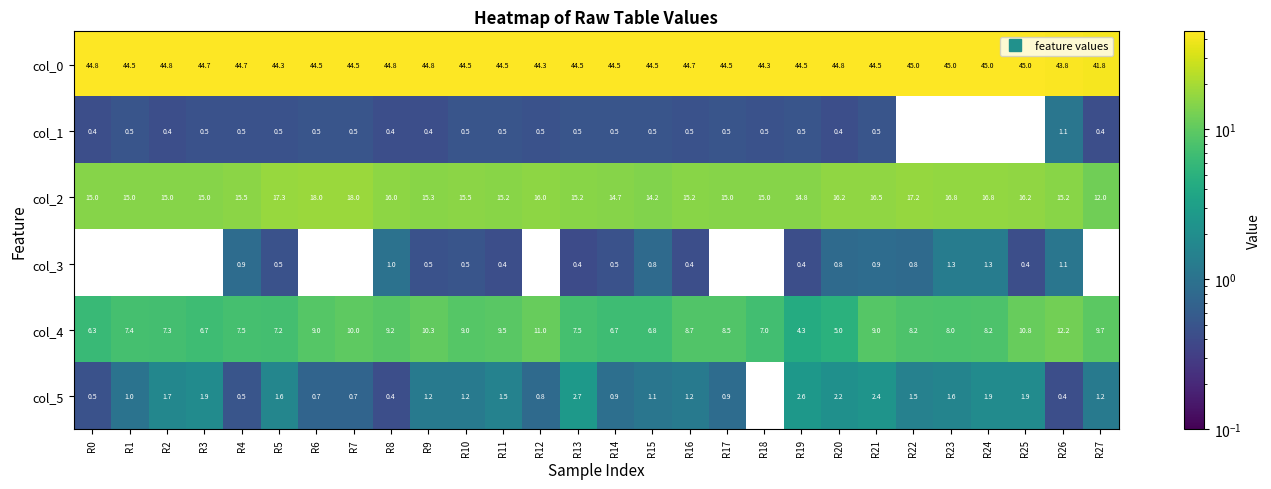

At how many categories does at least one series exceed 29?

28